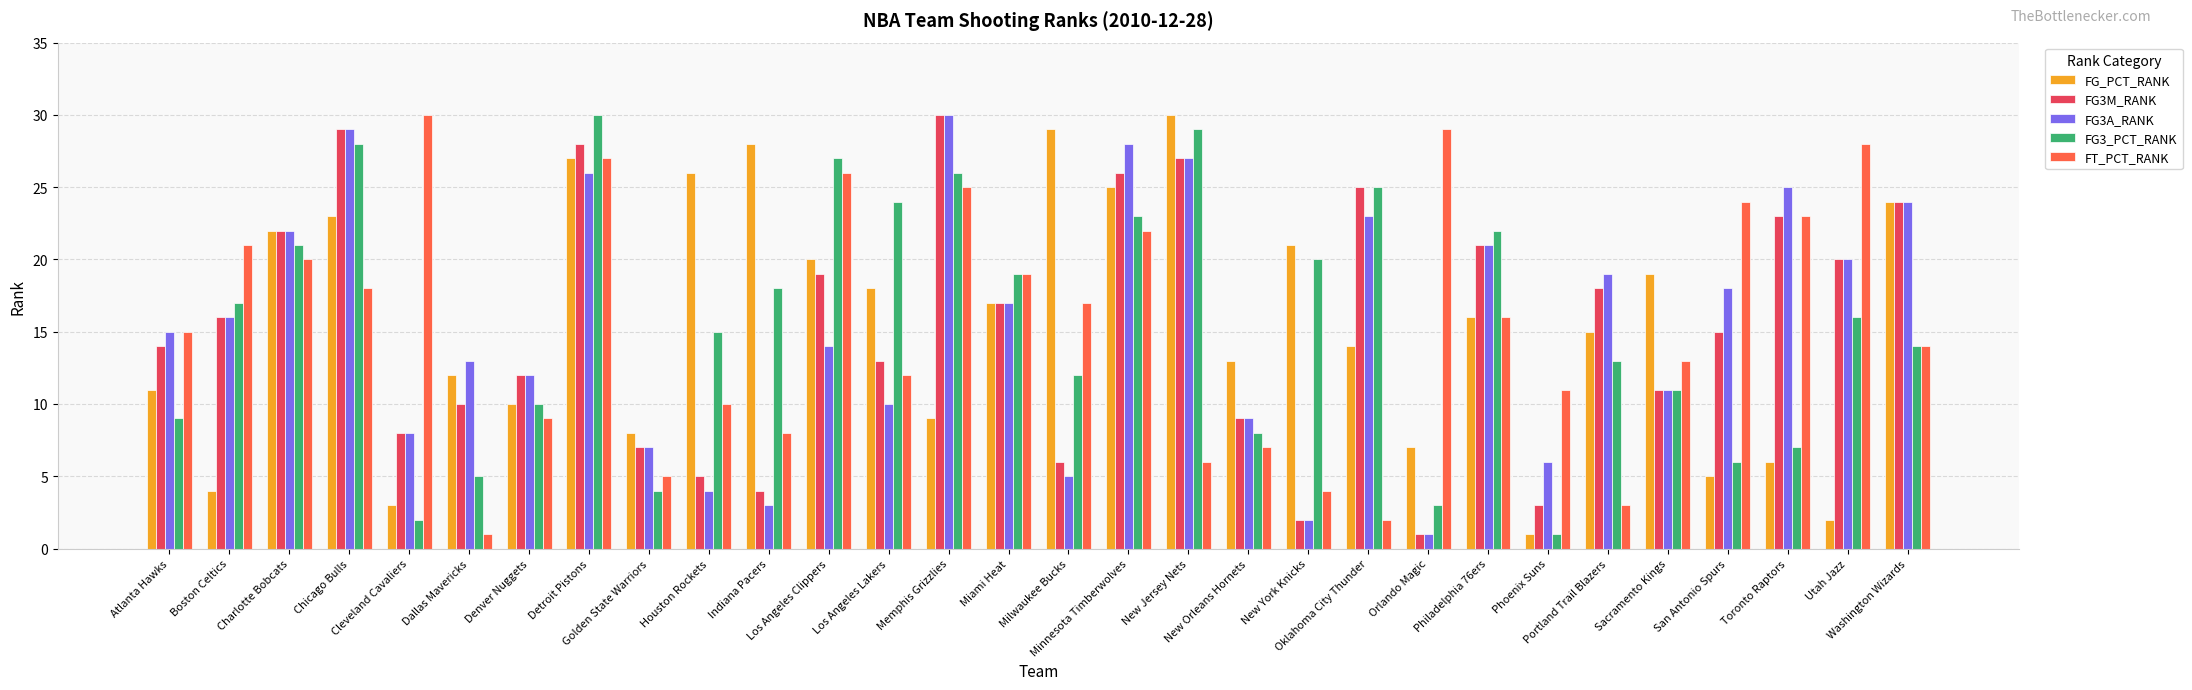

Count the number of categories in the chart.

30